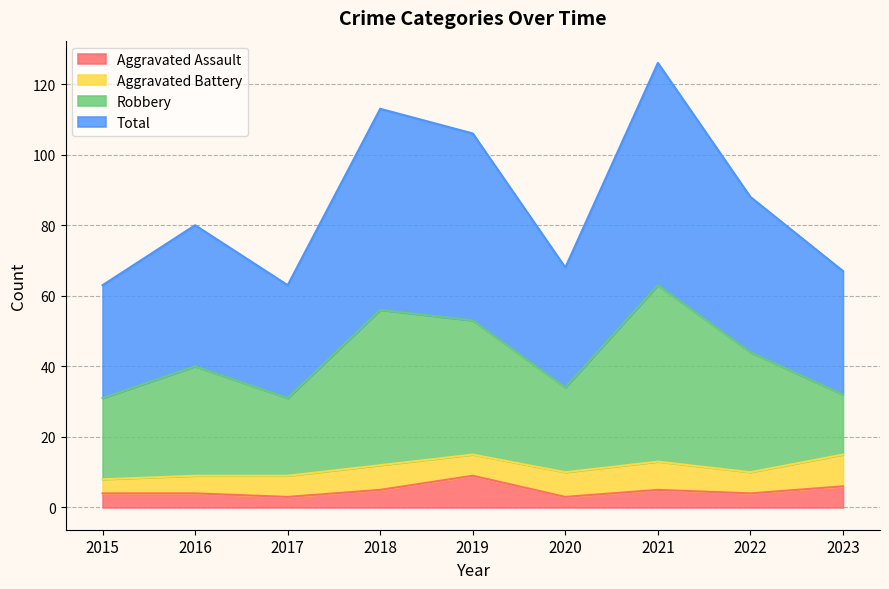

Is it true that Total equals 168 at 2018?

False